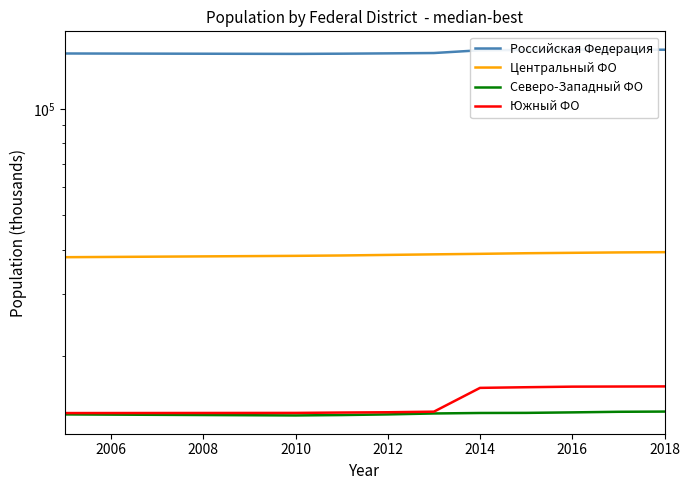

True or false: Северо-Западный ФО and Российская Федерация cross at least once.

False